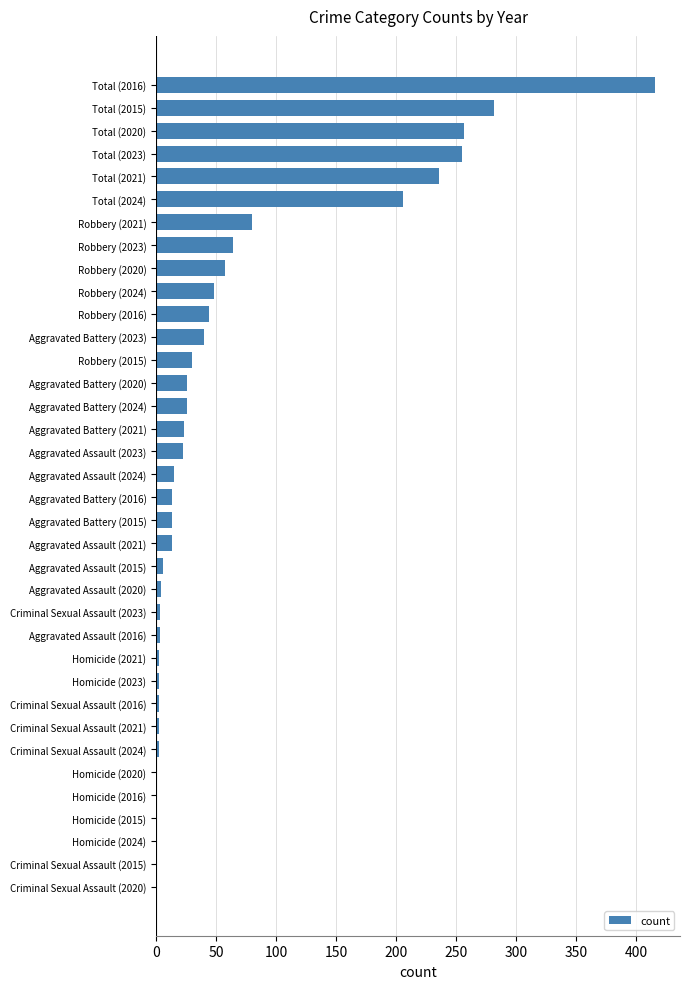

What is the change in value from Criminal Sexual Assault (2020) to Robbery (2020)?

+57